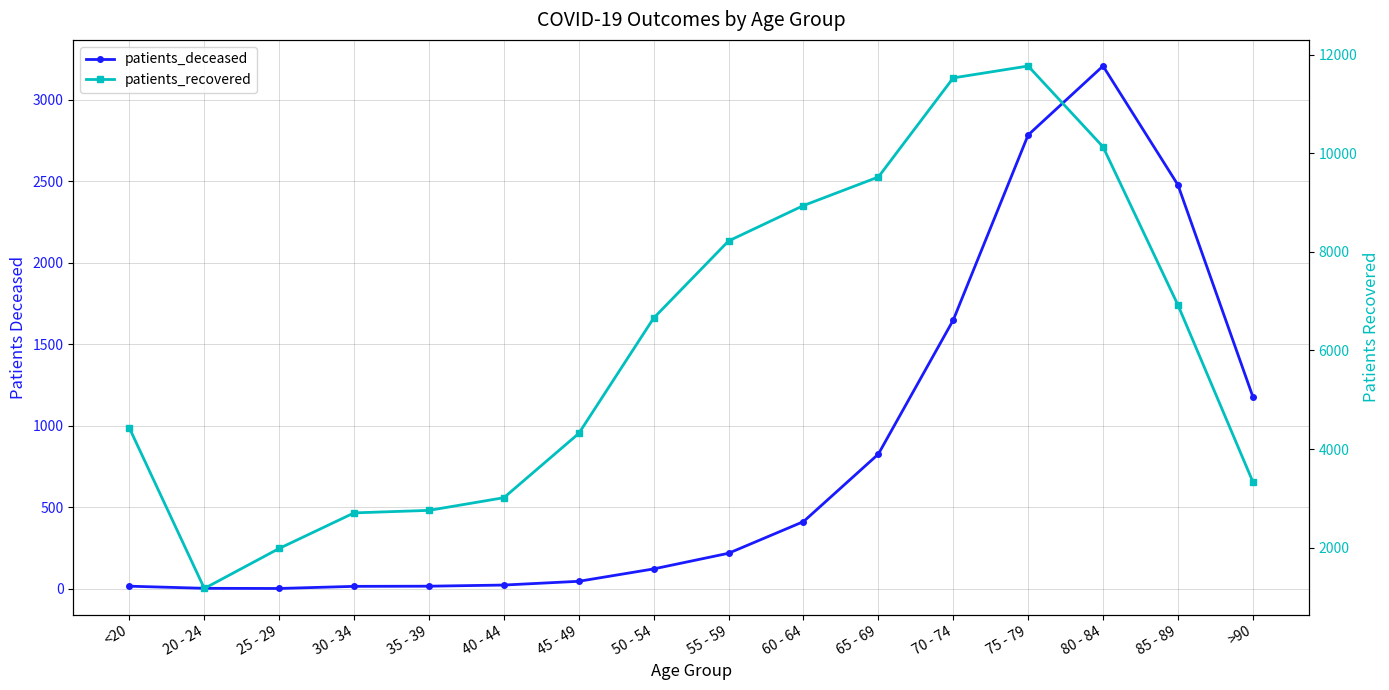

What position from the right is 45 - 49?

10